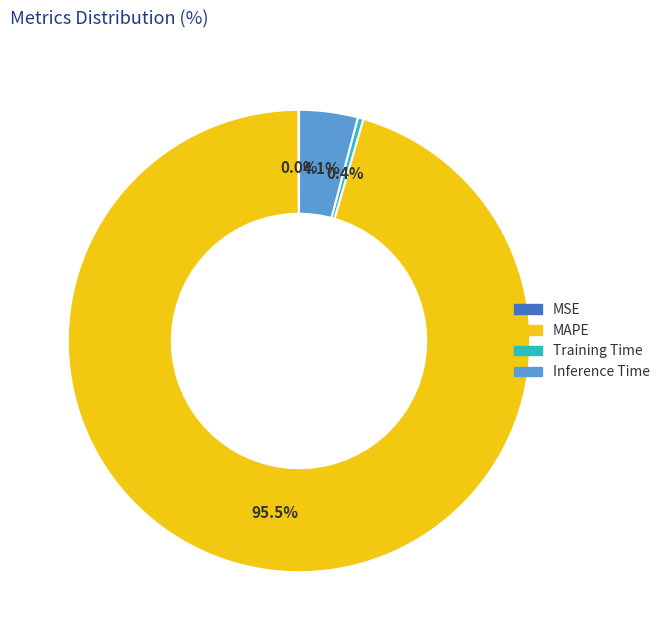

What is the largest slice in the pie chart?

MAPE